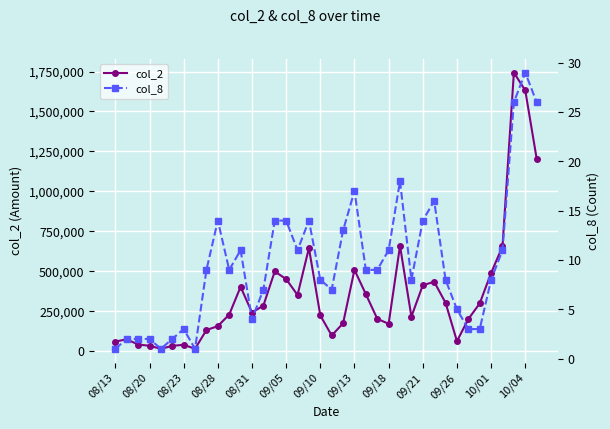

True or false: col_2 and col_8 cross at least once.

False